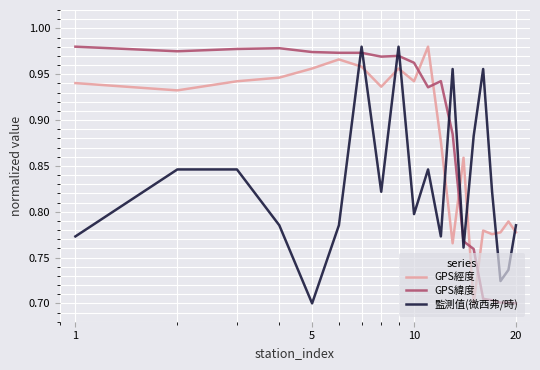

What is the difference between the maximum and minimum values in the GPS緯度 series?

0.3